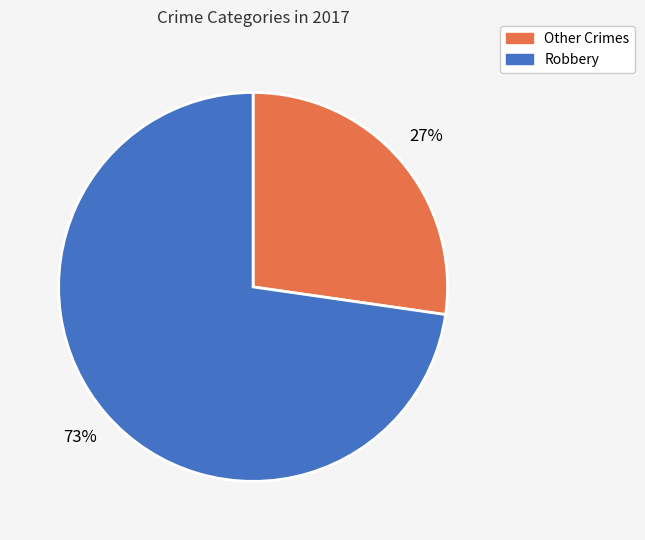

To the nearest percent, what is the average slice percentage?

50%